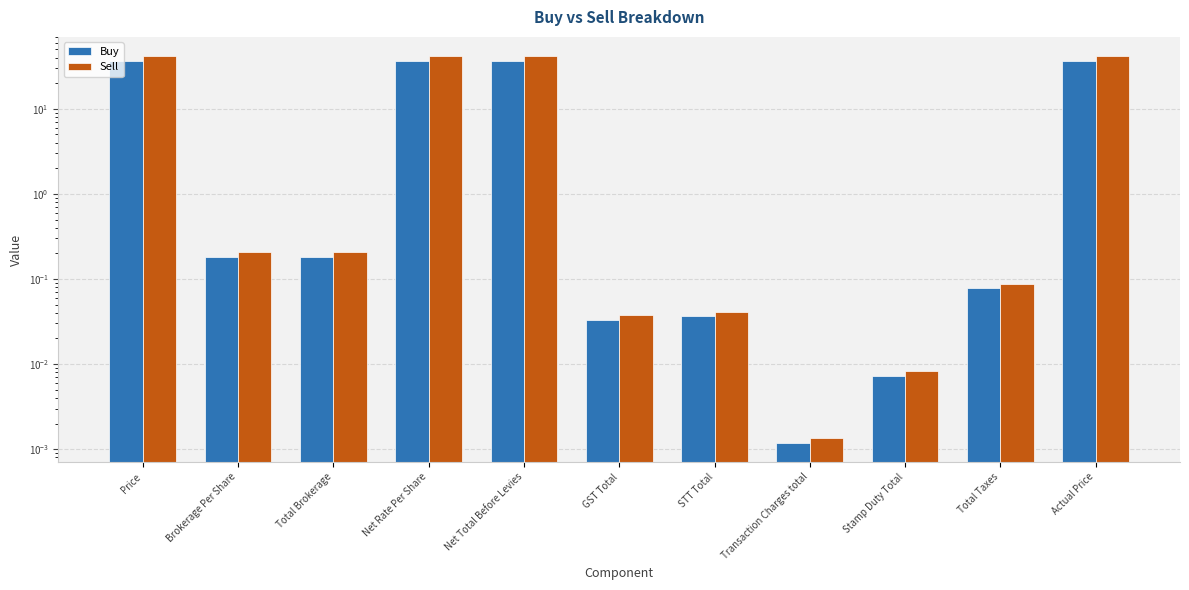

At Net Total Before Levies, list the series in order from smallest to largest.

Buy, Sell